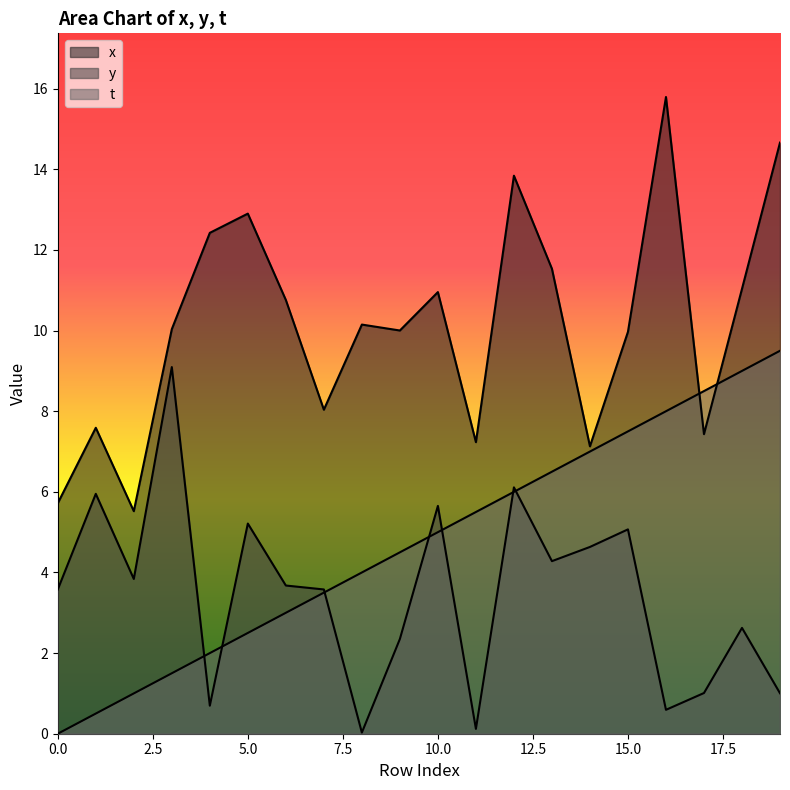

True or false: t has more than 2 points higher than both neighbors.

False